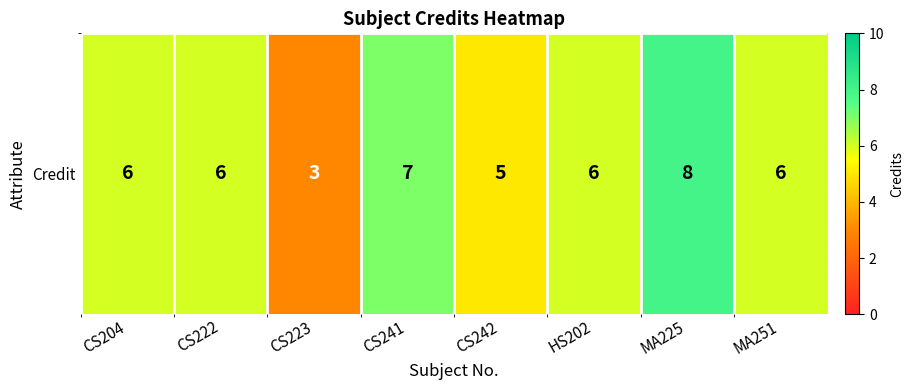

List the labels in order of value, smallest first.

CS223, CS242, CS204, CS222, HS202, MA251, CS241, MA225